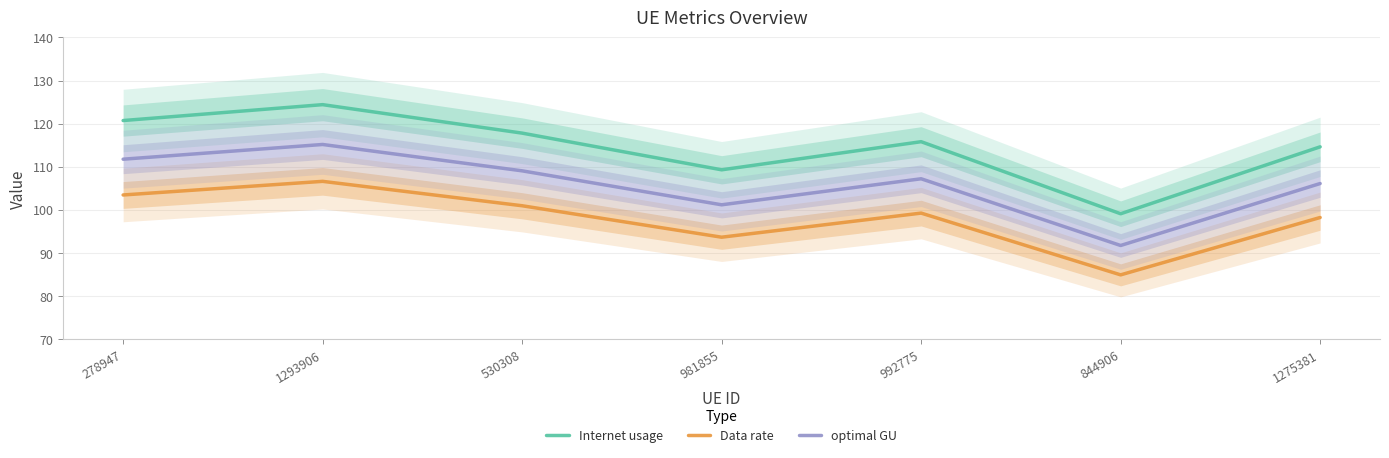

Rank the series by their average value, from highest to lowest.

Internet usage, optimal GU, Data rate